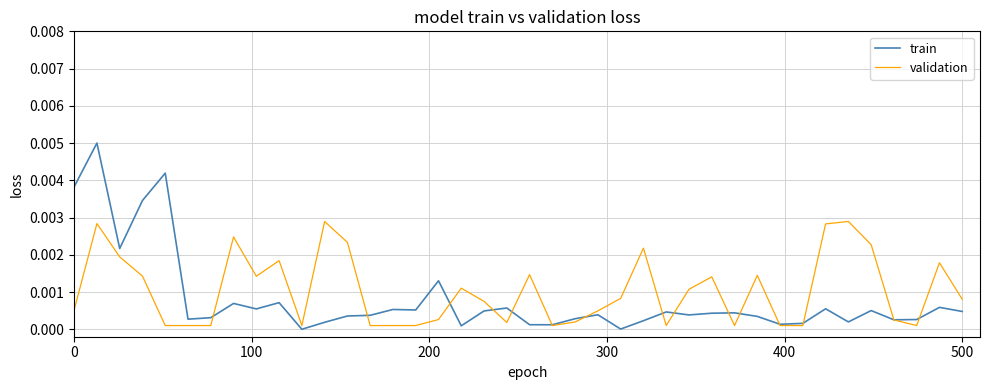

How many lines are shown in the chart?

2